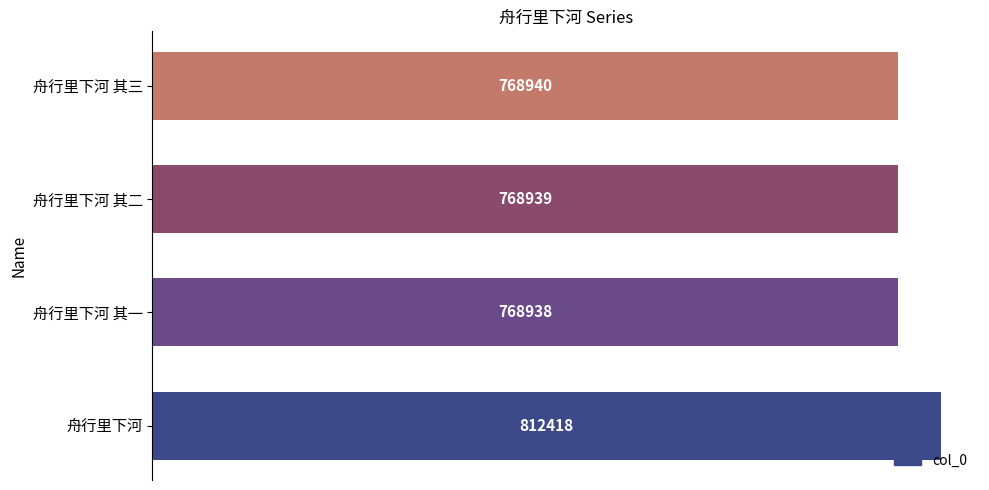

The chart shows a value of 768940 at 舟行里下河 其三. True or false?

True